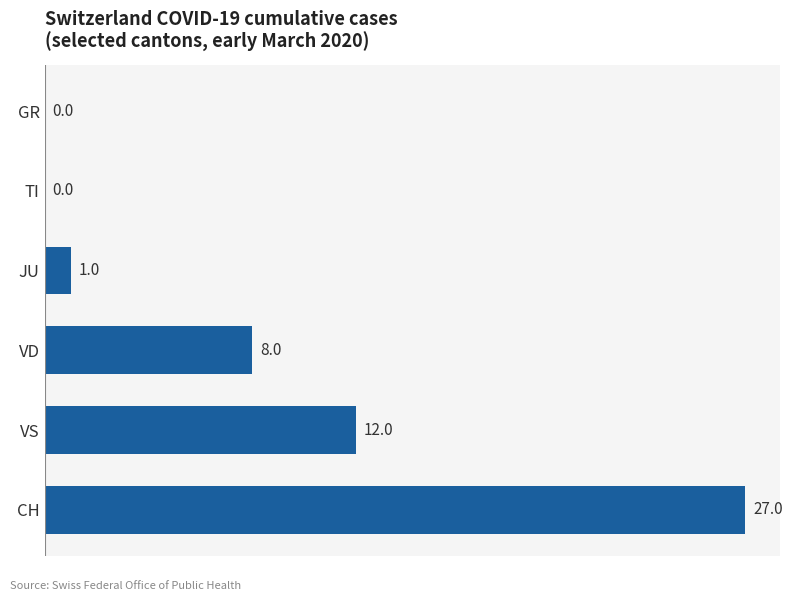

Where is the data nearest to the value 13?

VS